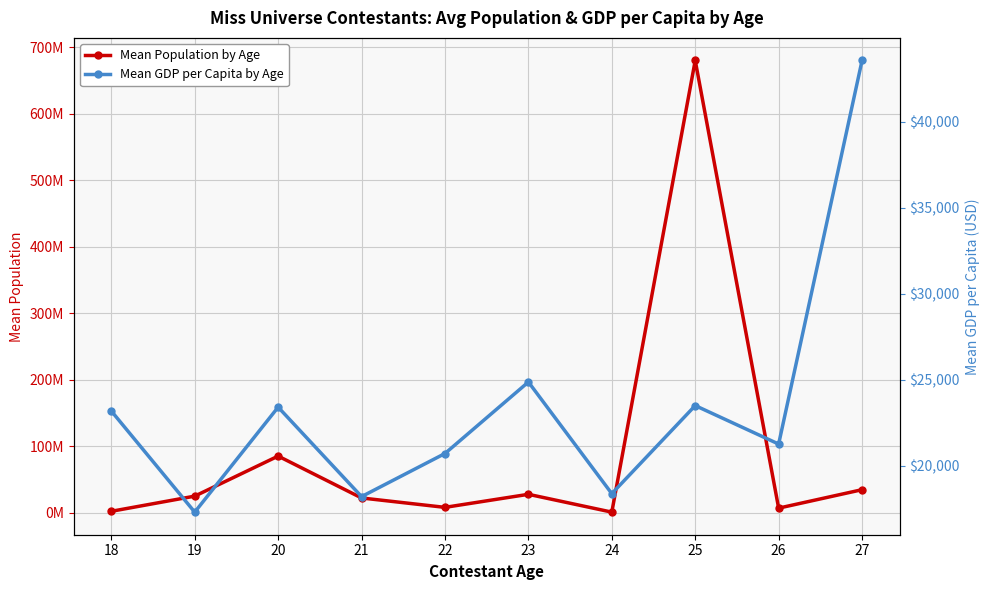

What is the value of the Mean GDP per Capita by Age point at the 8th from the left?

23491.1